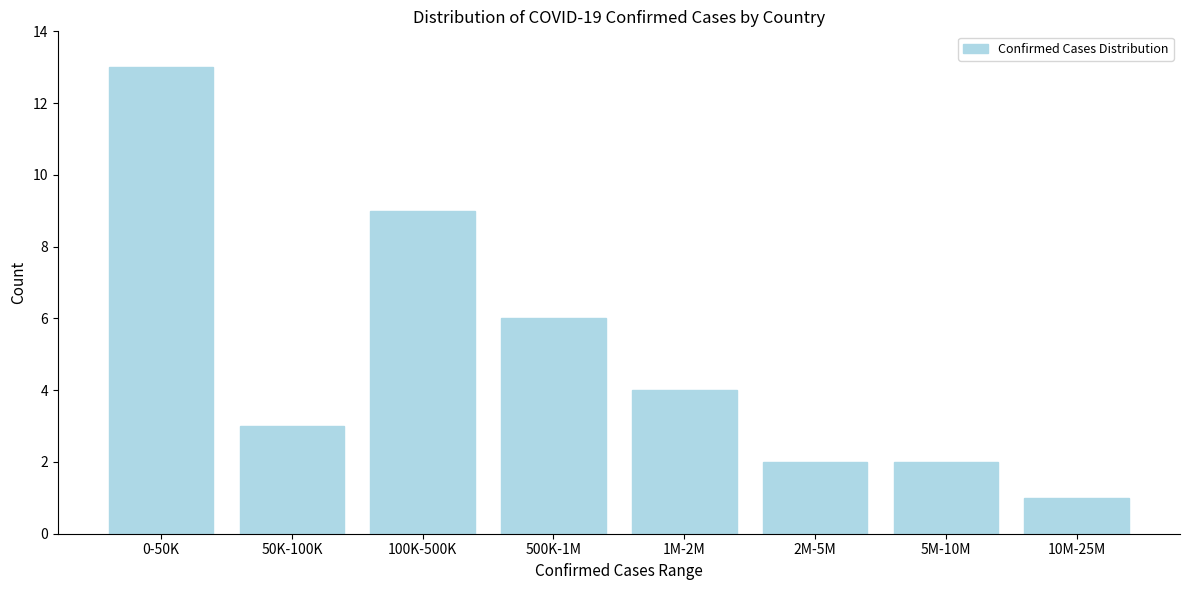

Reading right to left, transcribe all the data shown in this chart.

1	2	2	4	6	9	3	13